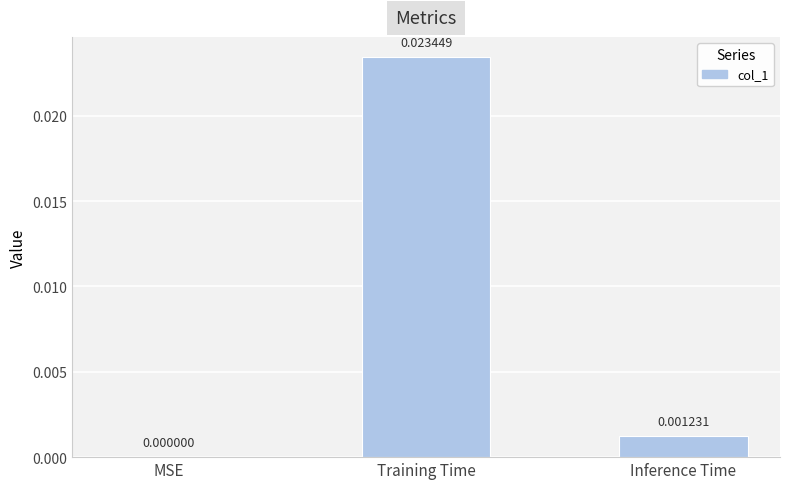

At which label is the value closest to 0?

MSE